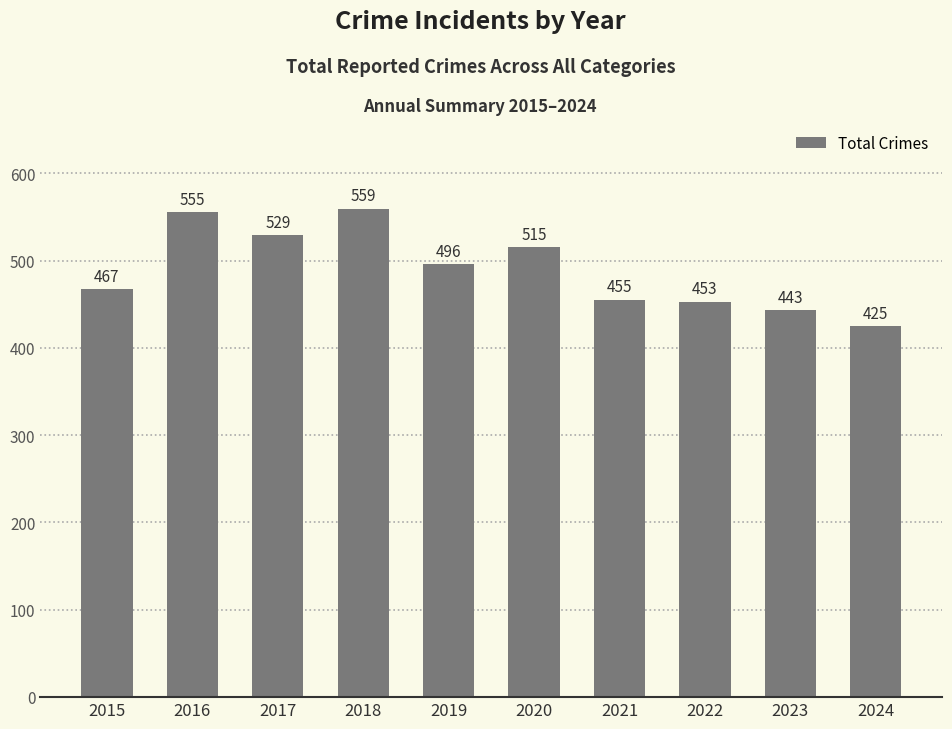

What is the difference between the maximum and second lowest values?

116